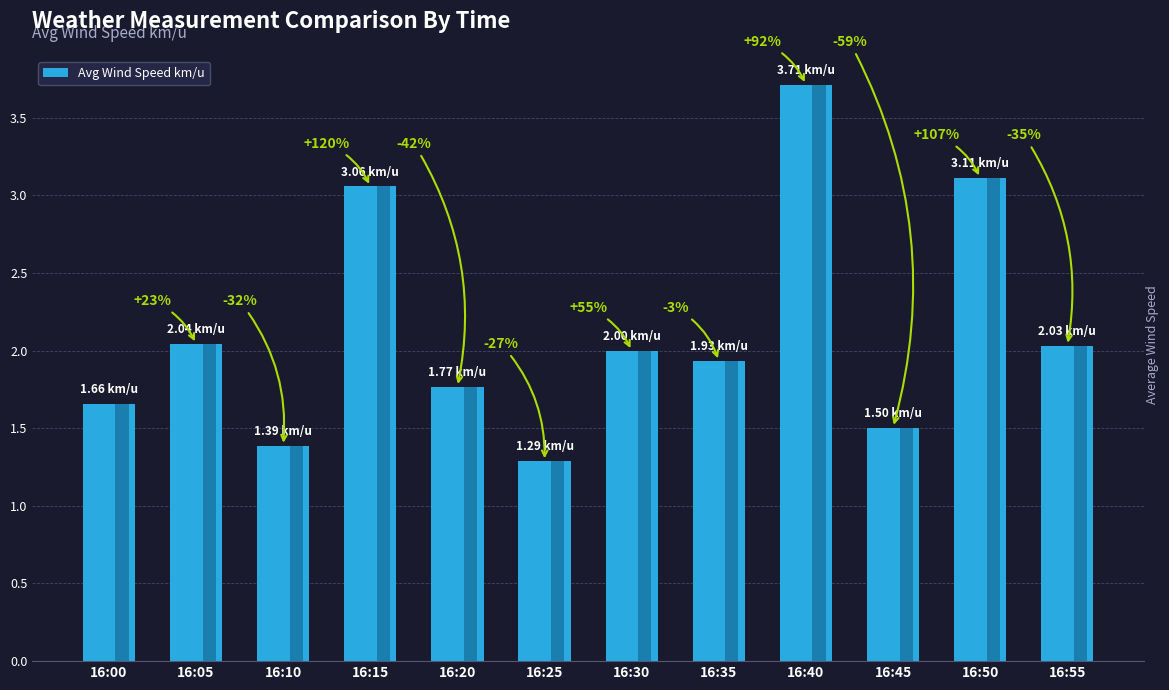

What is the sum of the values at 16:35 and 16:15?

5.0